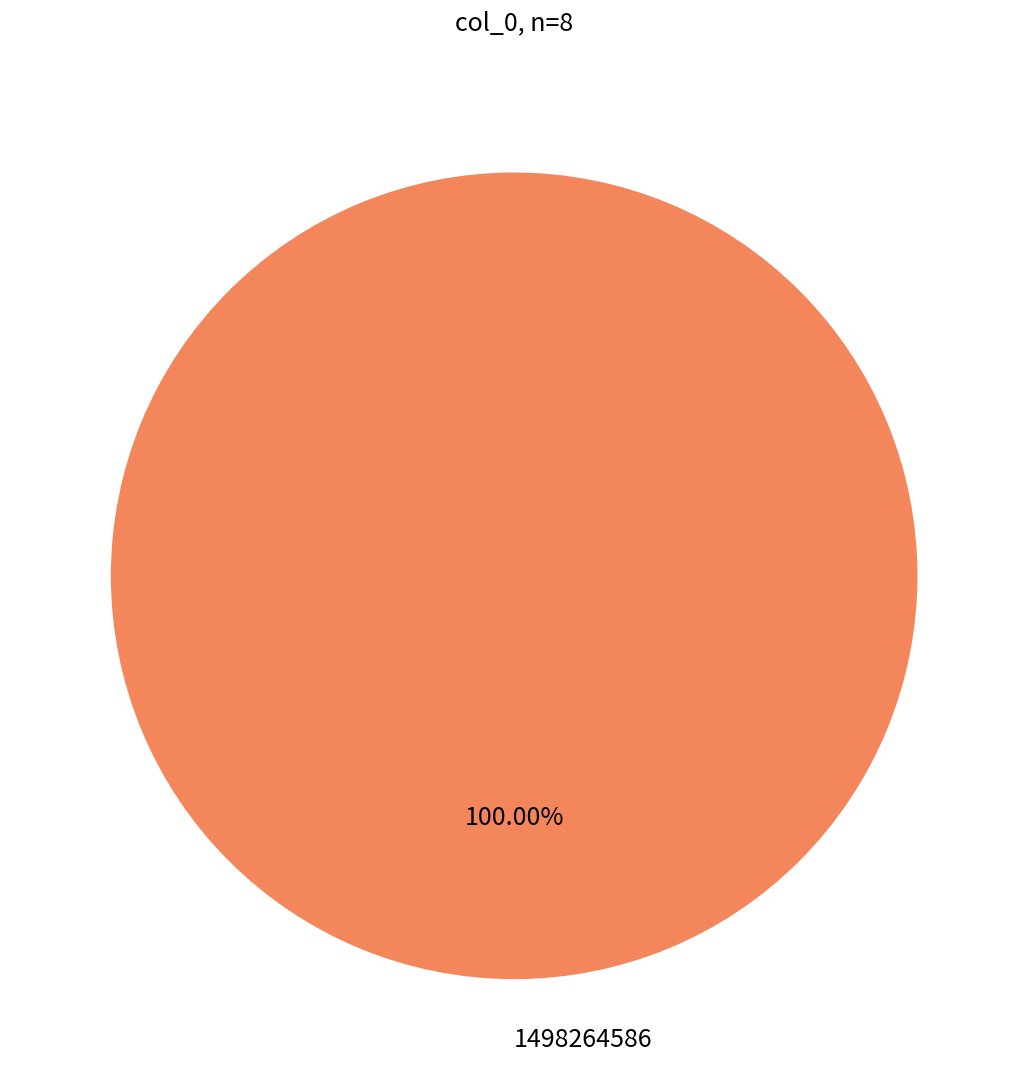

Rank the categories by value from lowest to highest.

1498264586